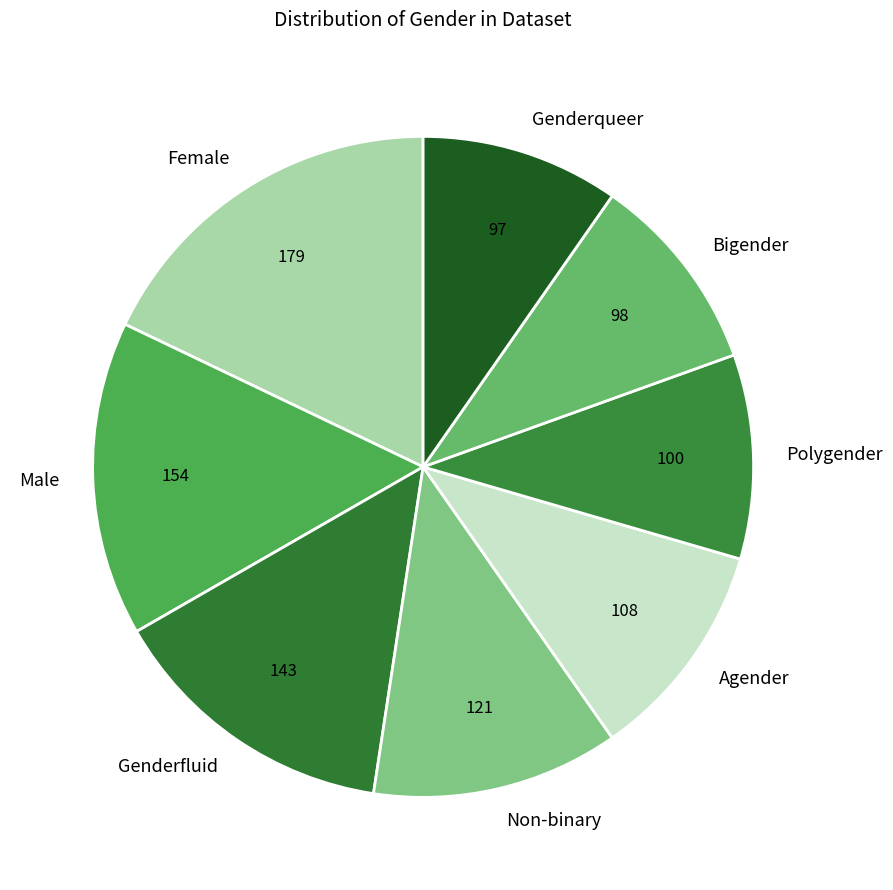

Is it true that Male is 29% of the pie?

False